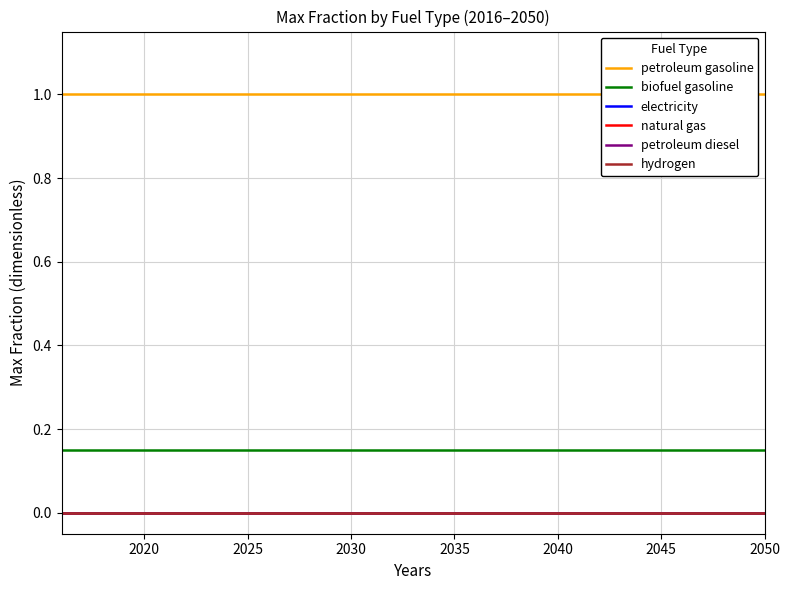

What is the minimum value for petroleum gasoline?

1.0